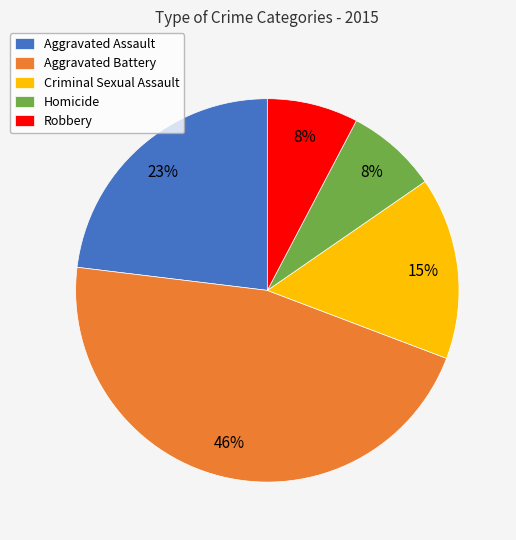

To the nearest percent, what portion does Homicide represent?

8%